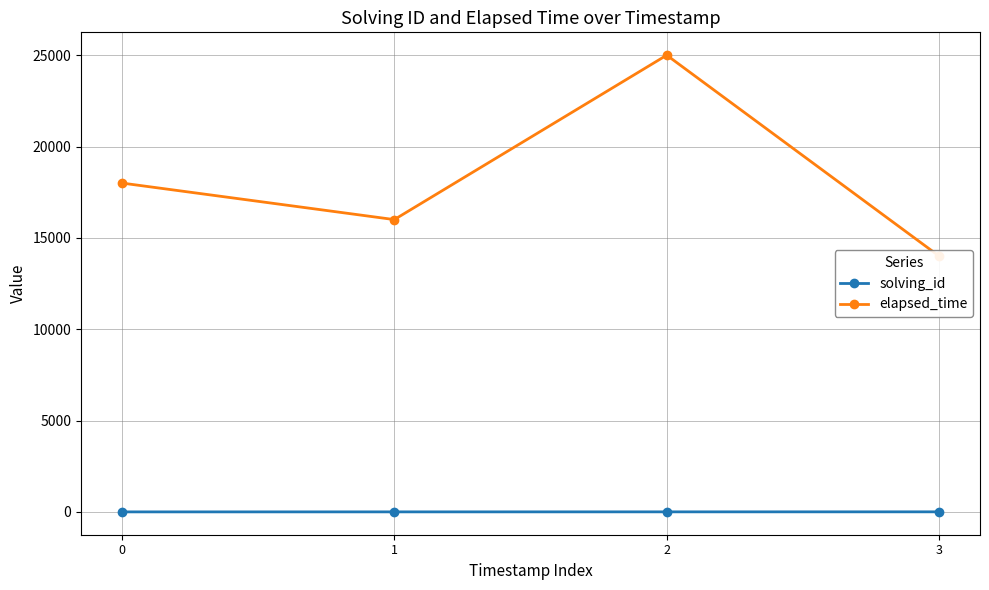

What is the highest value of the solving_id series?

4